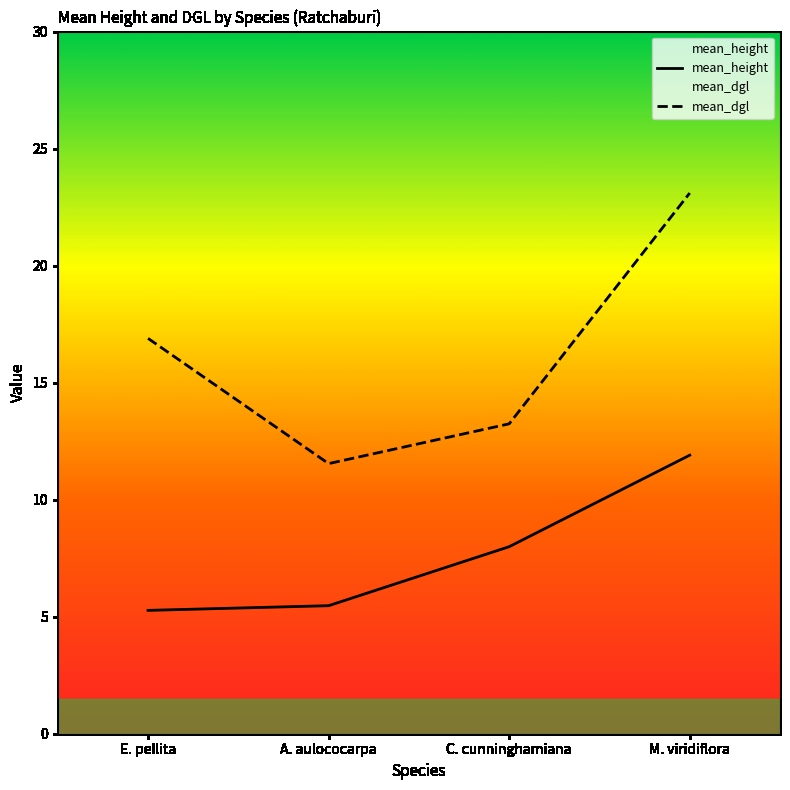

True or false: mean_dgl and mean_height intersect in this chart.

False